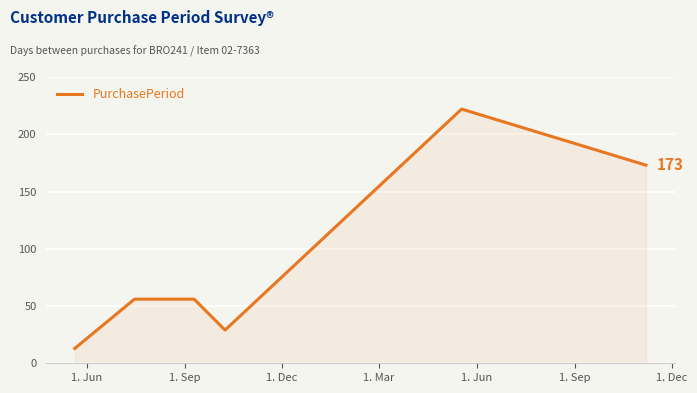

Count the number of categories in the chart.

6